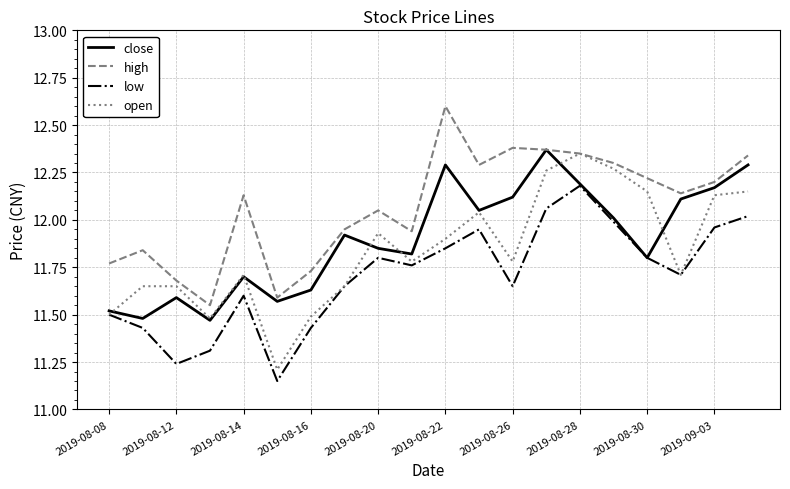

List the series in order of their overall mean, lowest first.

low, open, close, high